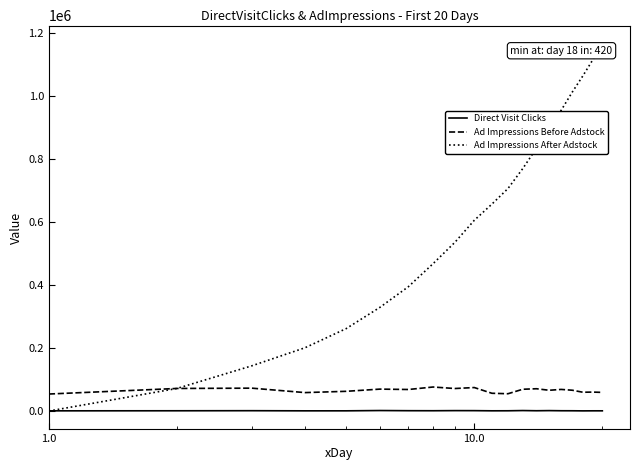

At how many categories does at least one series exceed 1129219?

1